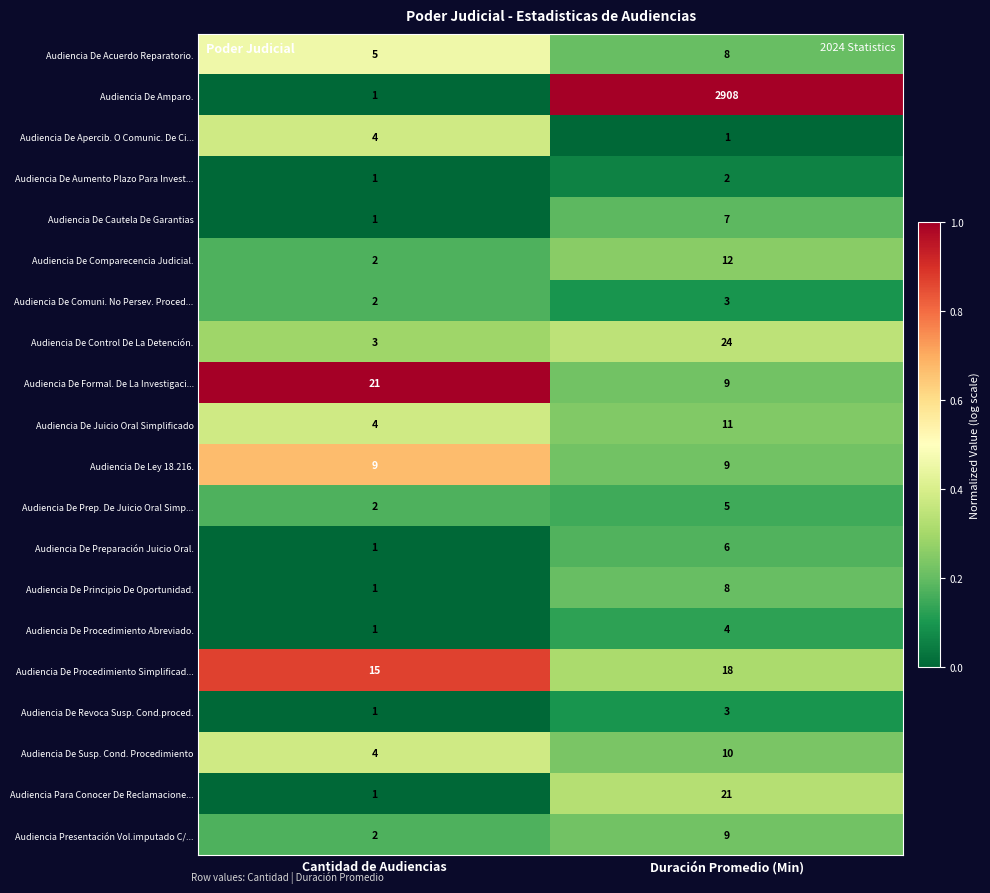

Read the Audiencia De Acuerdo Reparatorio. value at Cantidad de Audiencias.

5